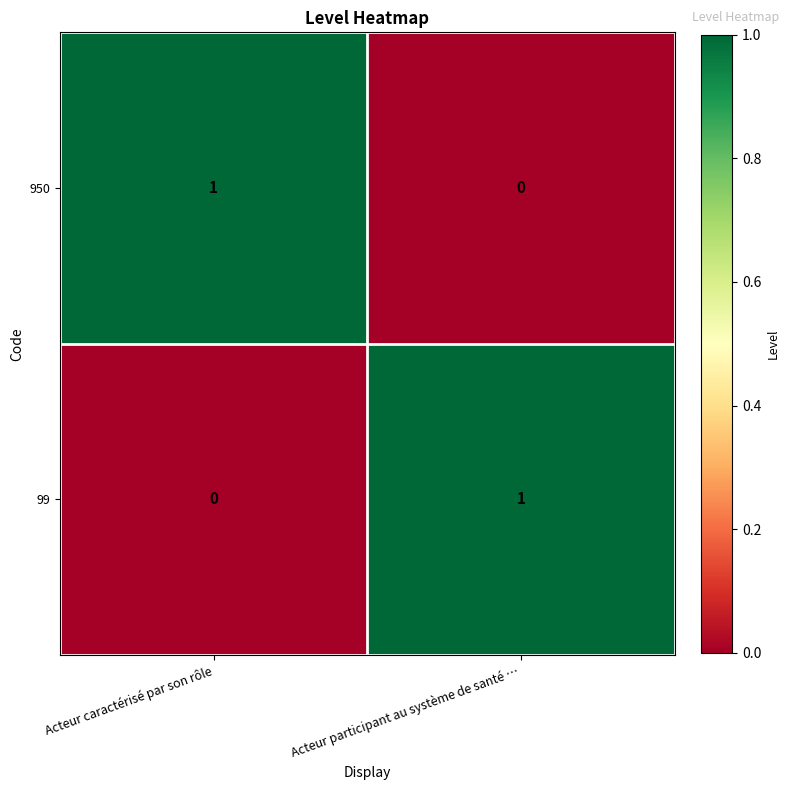

Reading right to left, what are all the values shown in this chart?

950: 0	1
99: 1	0